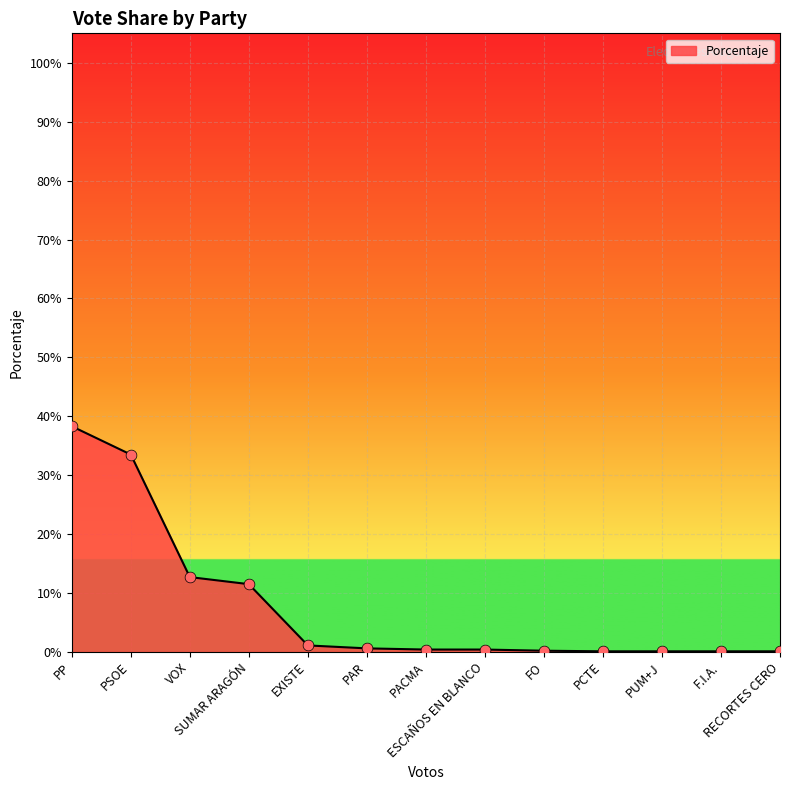

Does the chart have visible grid lines?

Yes